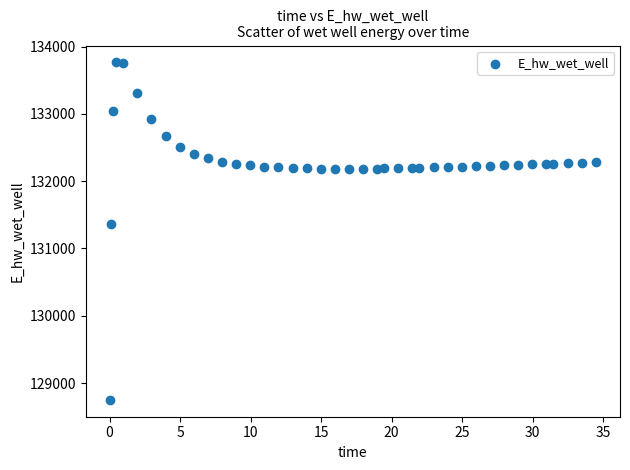

What Y value in the scatter plot is closest to 131258?

131365.5